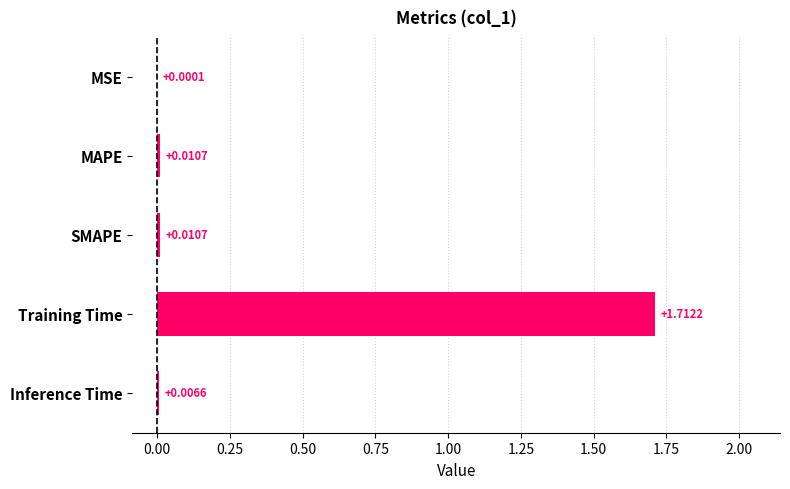

Where is the data nearest to the value 0?

MSE